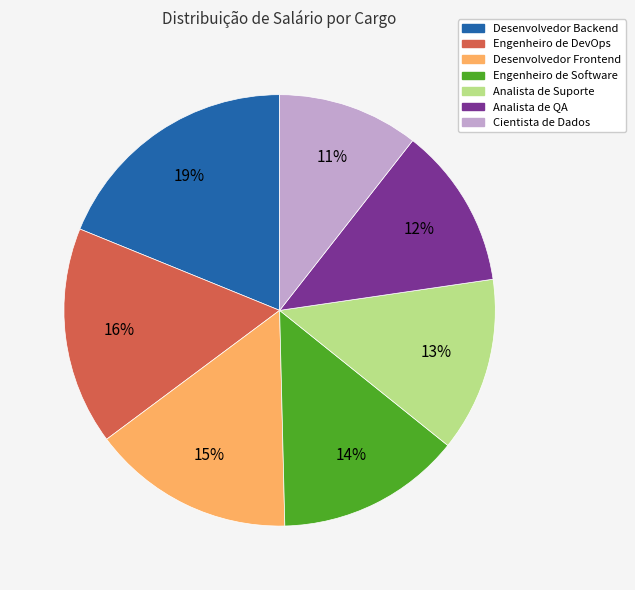

The Analista de QA slice represents 1% of the pie. True or false?

False